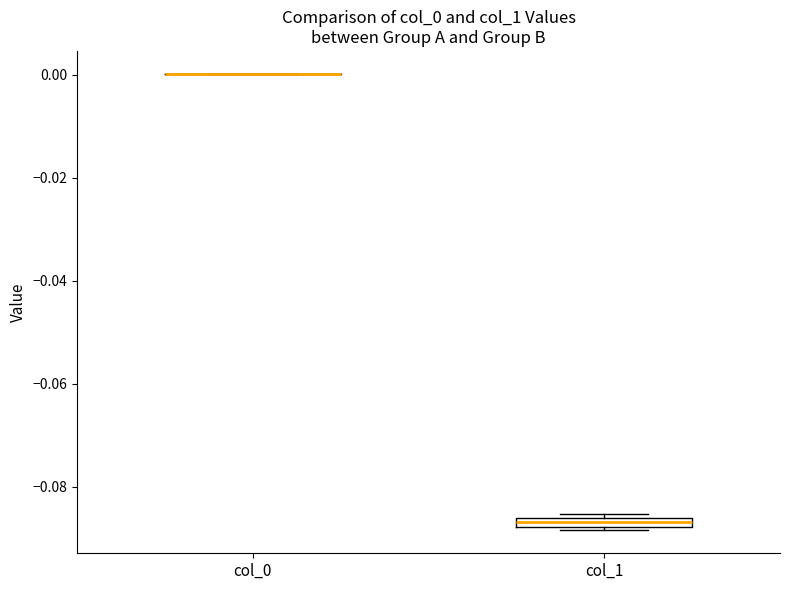

Where is the lower edge of the box for col_1 on the y-axis? The values are not printed on the chart, so give them approximately, as read against the axis.

-0.088